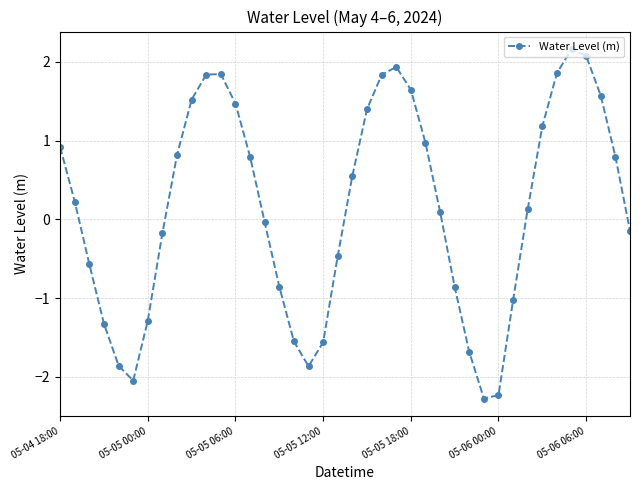

What is the smallest value displayed?

-2.3